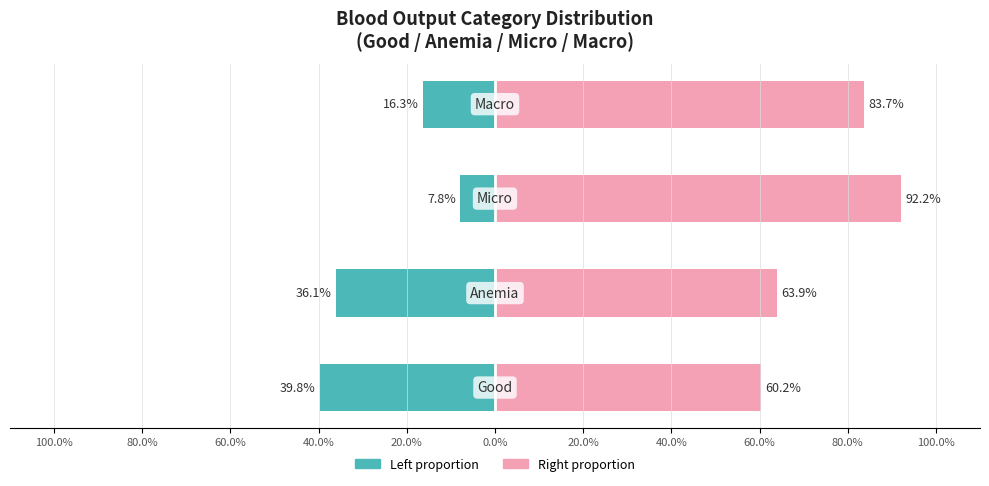

What is the highest value of the Count-based proportion (Right) series?

92.2